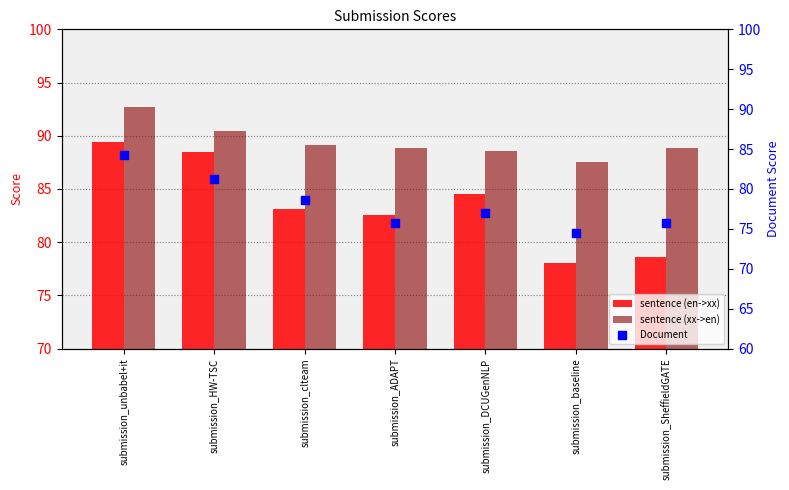

What is the total value across all series at submission_ADAPT?

247.1